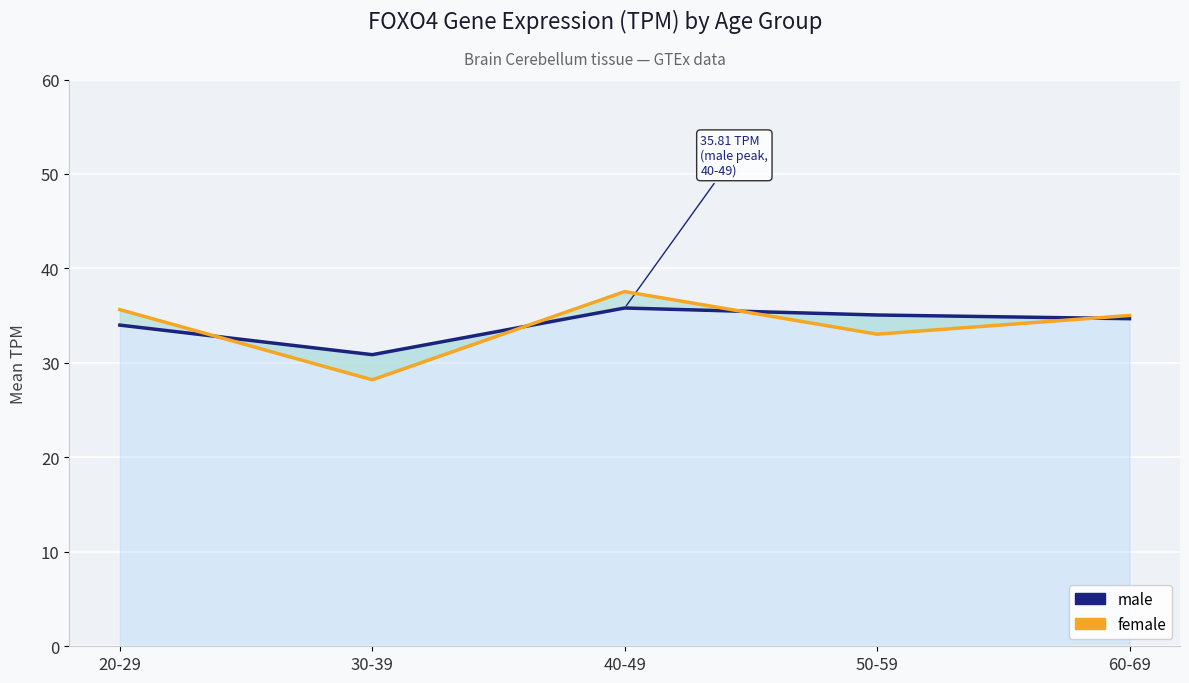

The value of male at 30-39 is 15.0. True or false?

False